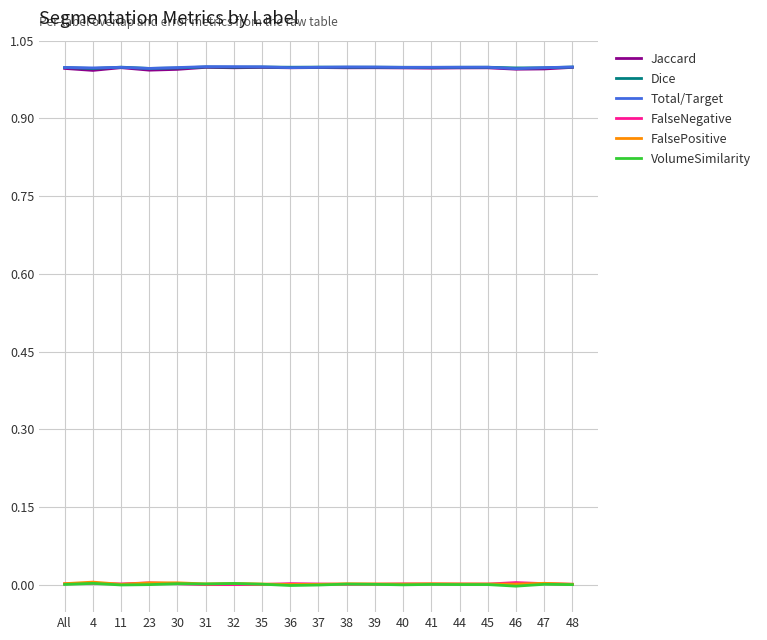

Is it true that Total/Target equals 1.0 at 35?

True